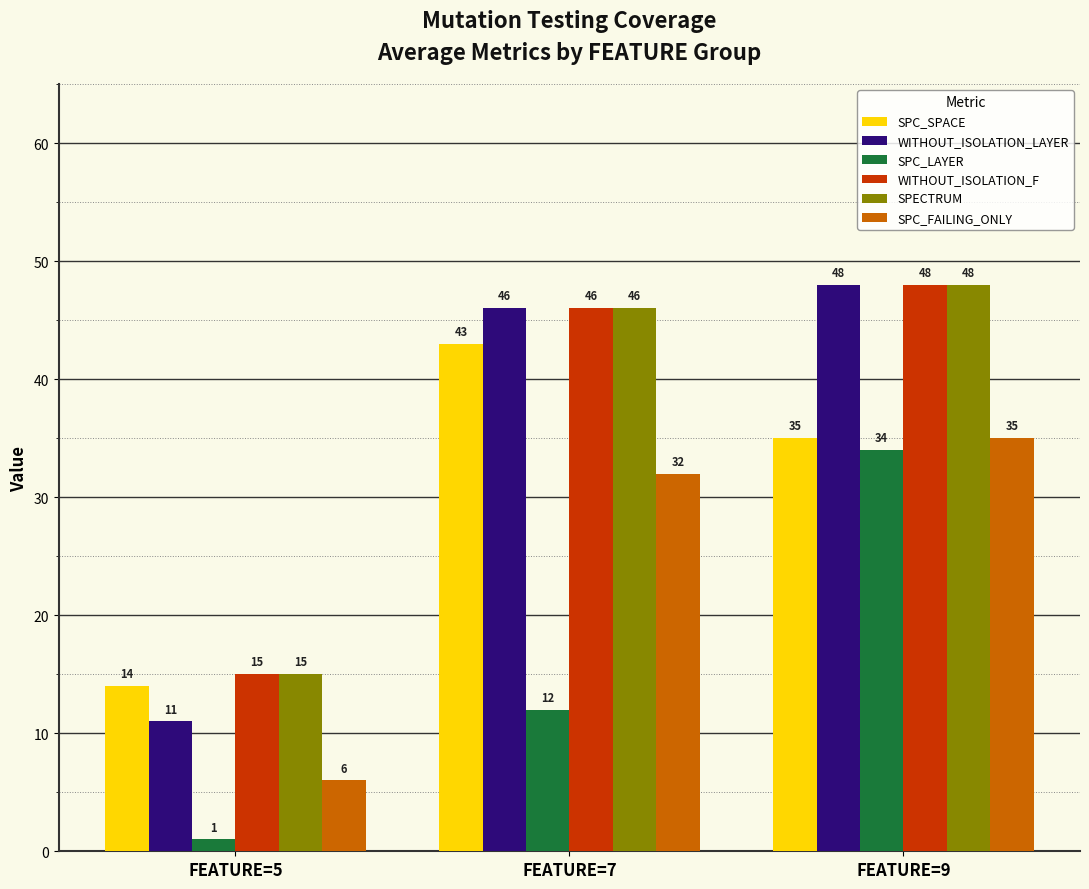

How many series are shown in this chart?

6